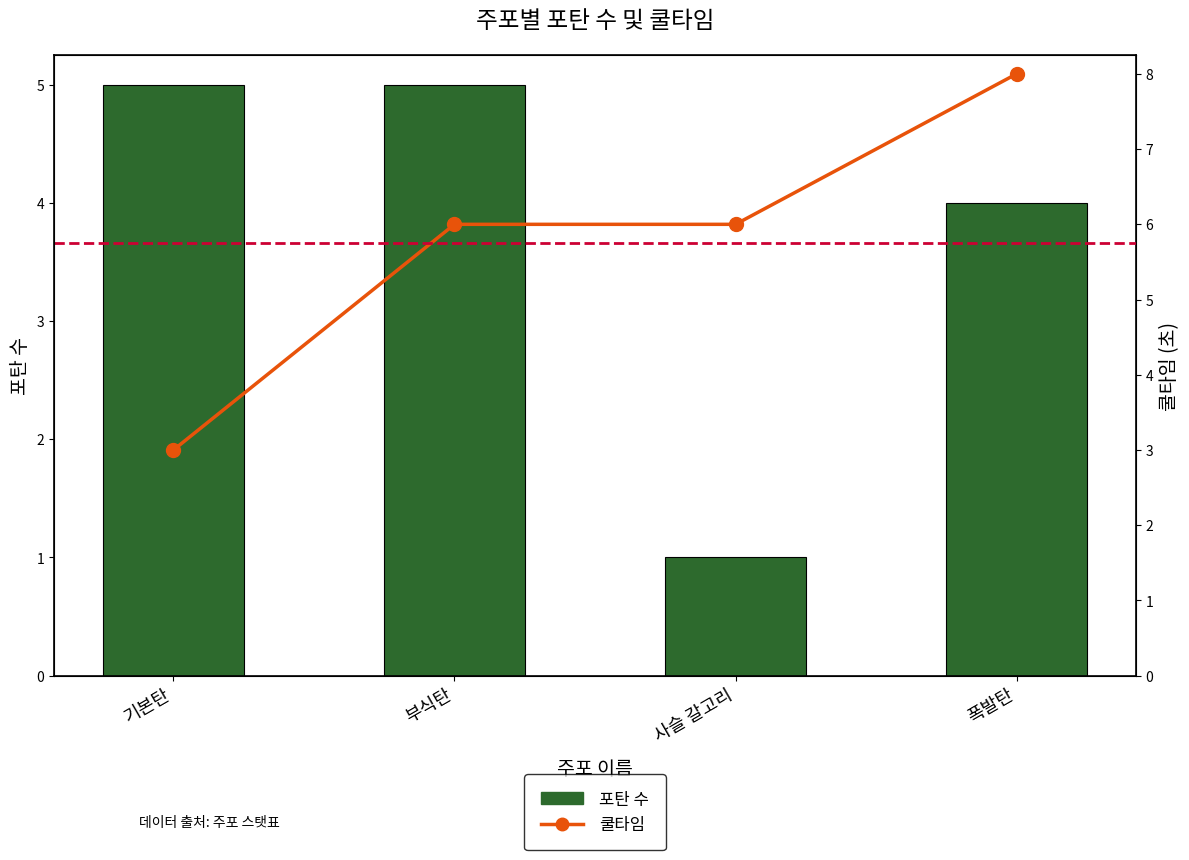

What is the difference between the highest and lowest values at 사슬 갈고리?

5